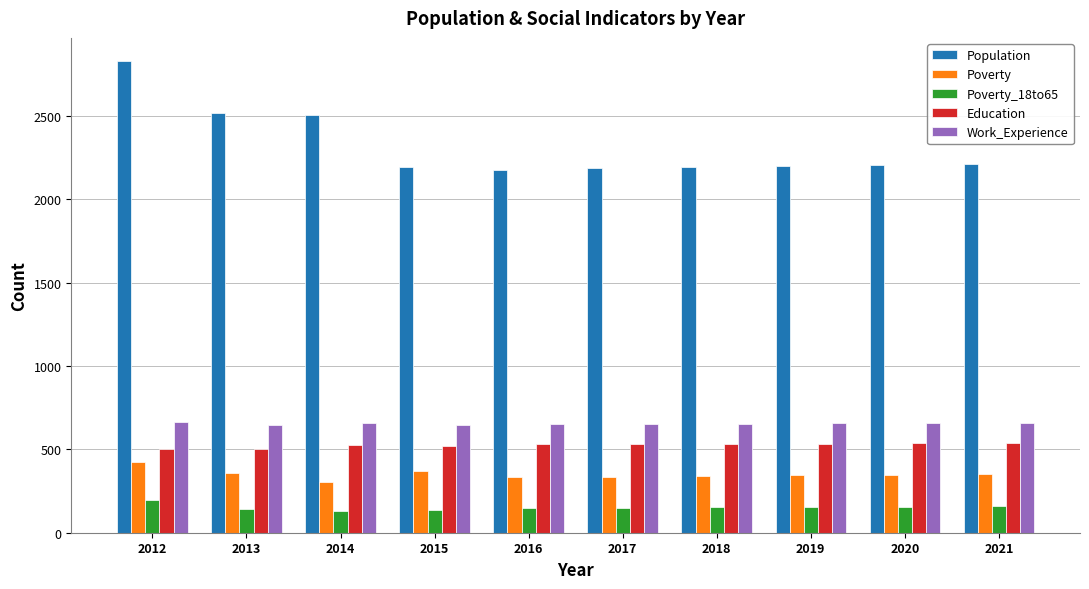

How many categories are shown in the chart?

10